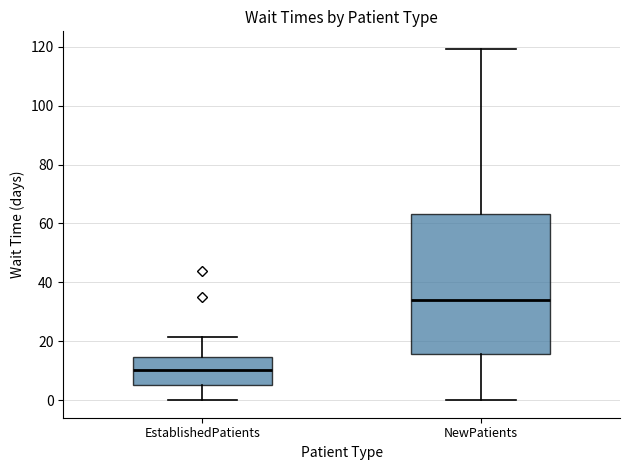

Where does the lower whisker of the box for EstablishedPatients end on the y-axis? The values are not printed on the chart, so give them approximately, as read against the axis.

0